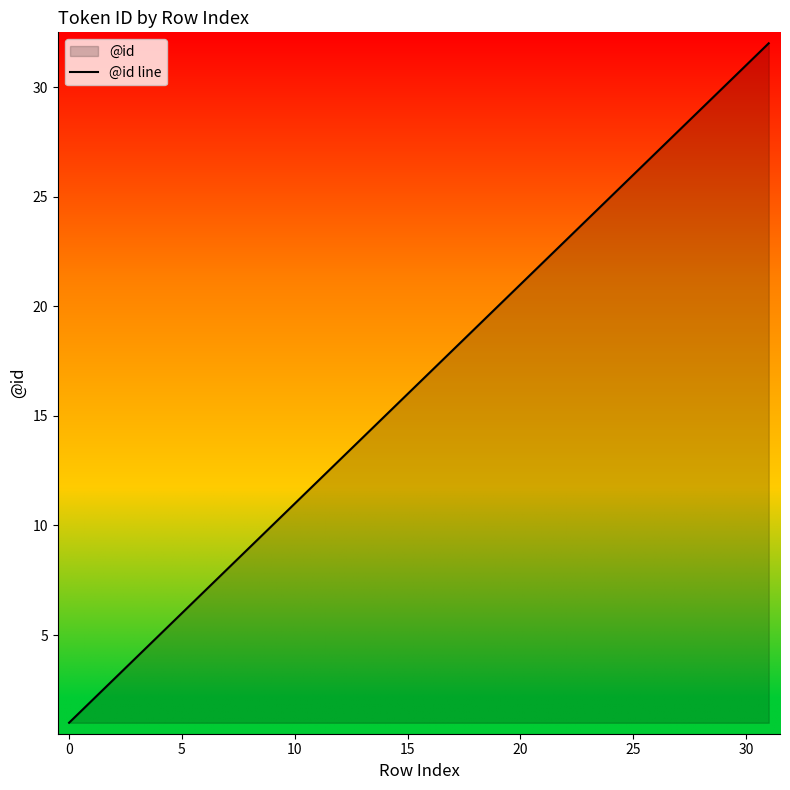

Does the chart display data point markers on the line(s)?

No